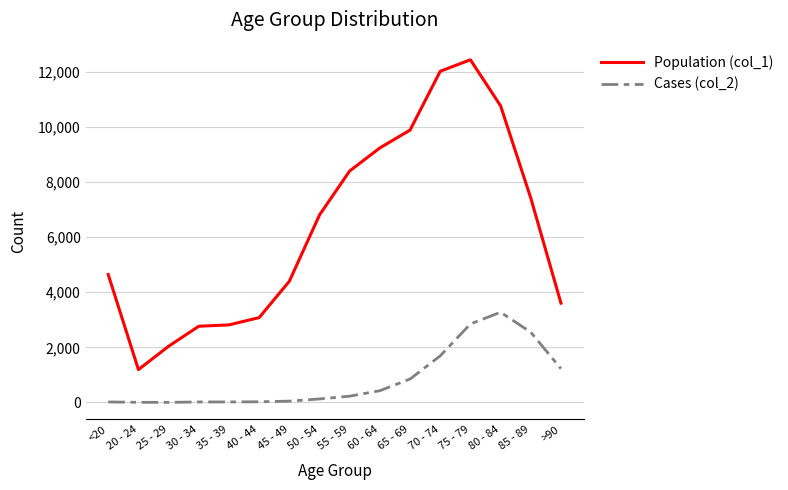

Does the chart have visible grid lines?

Yes